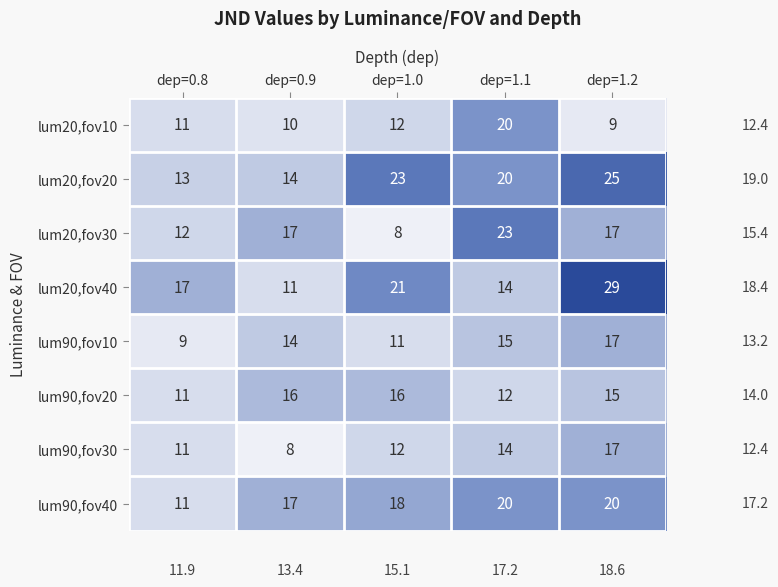

At how many categories does at least one series exceed 15?

5